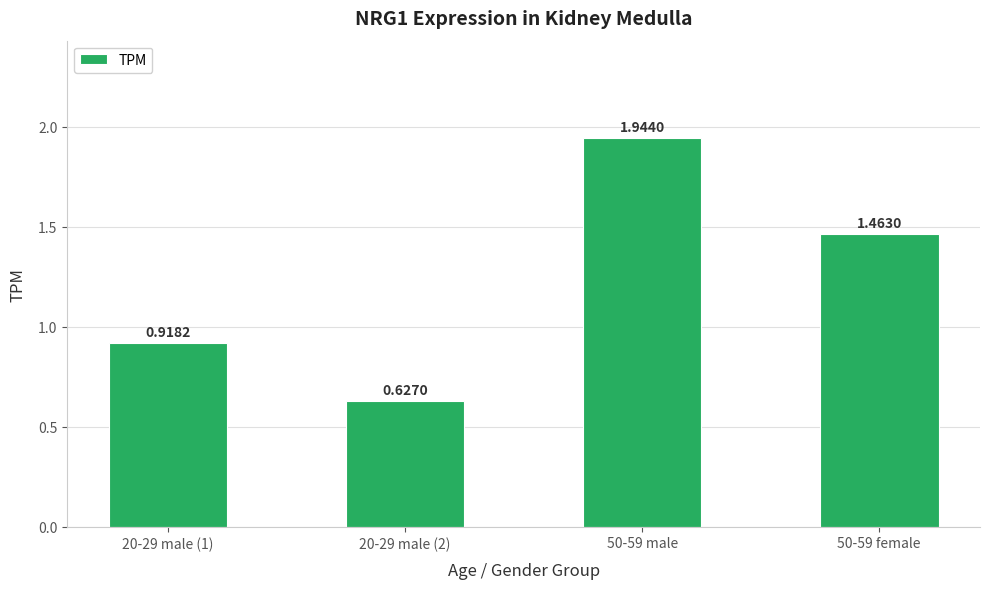

Approximately how many times larger is the value at 20-29 male (2) compared to 50-59 female?

0.4